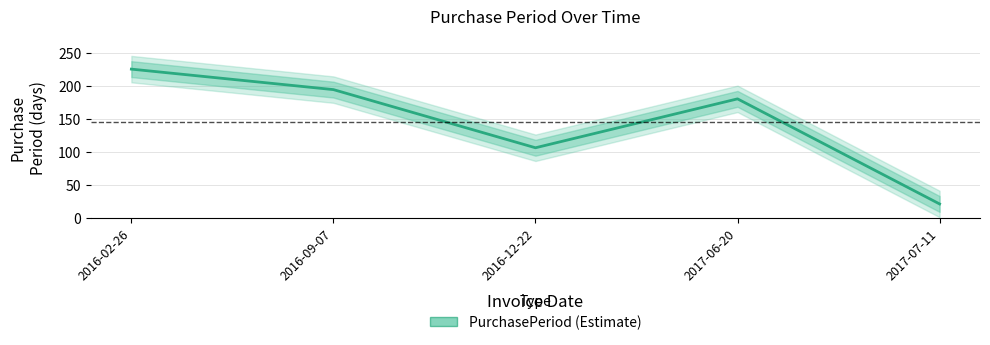

How many categories are shown in the chart?

5